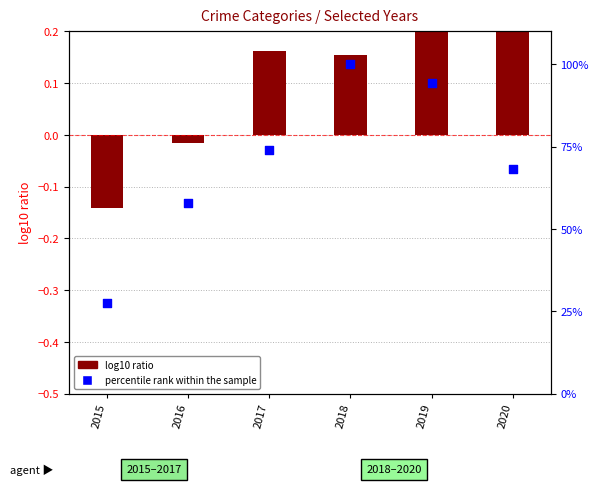

Which has a higher value, 2020 or 2017?

2017